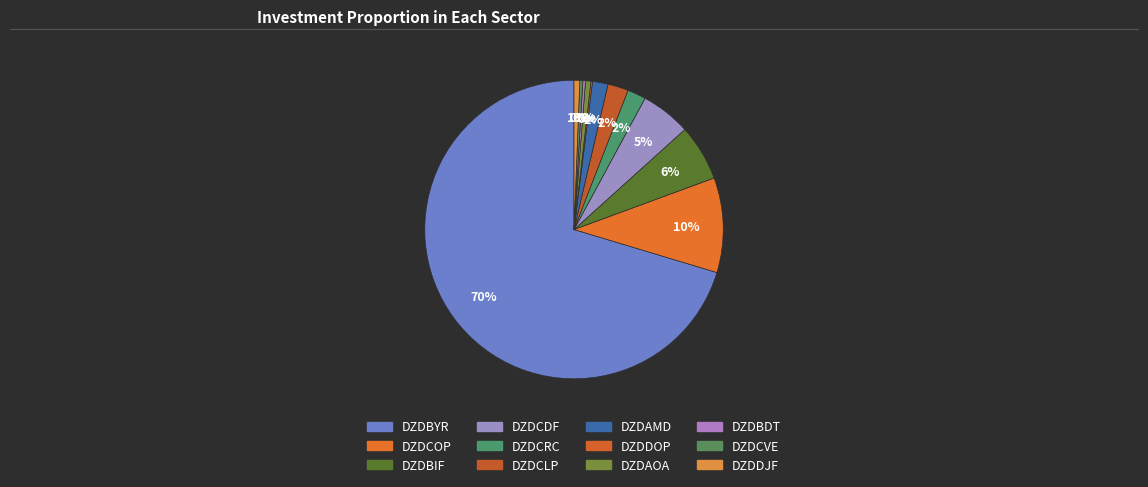

Which slice is the largest?

DZDBYR